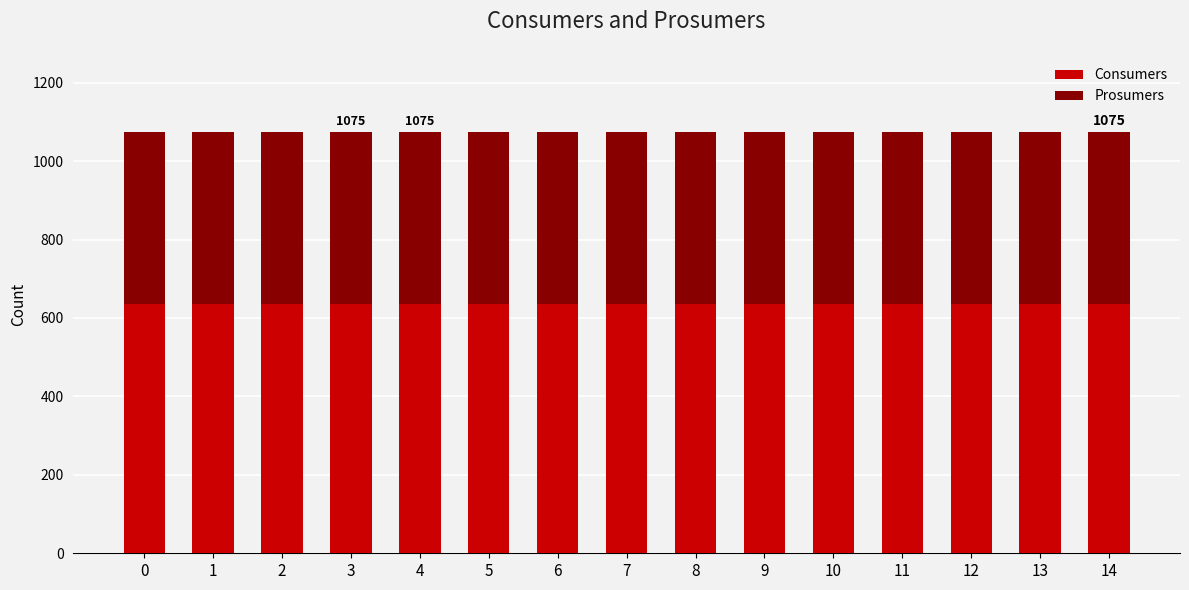

What value does the Consumers series have at 5?

635